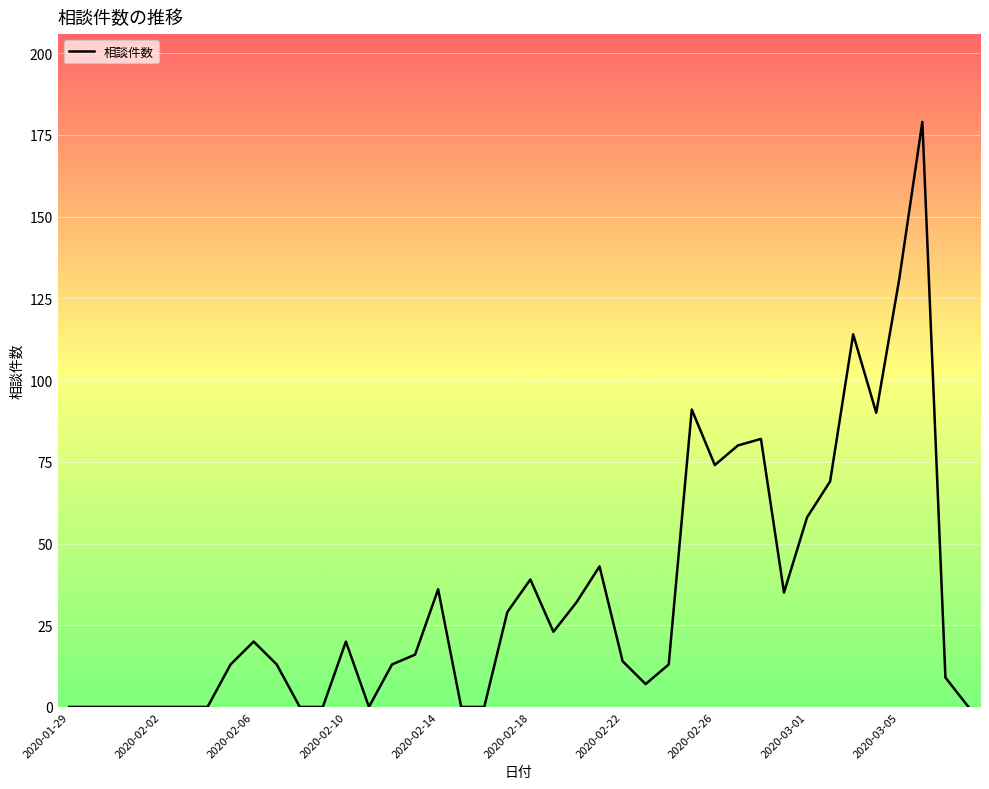

What is the difference between the maximum and minimum values?

179